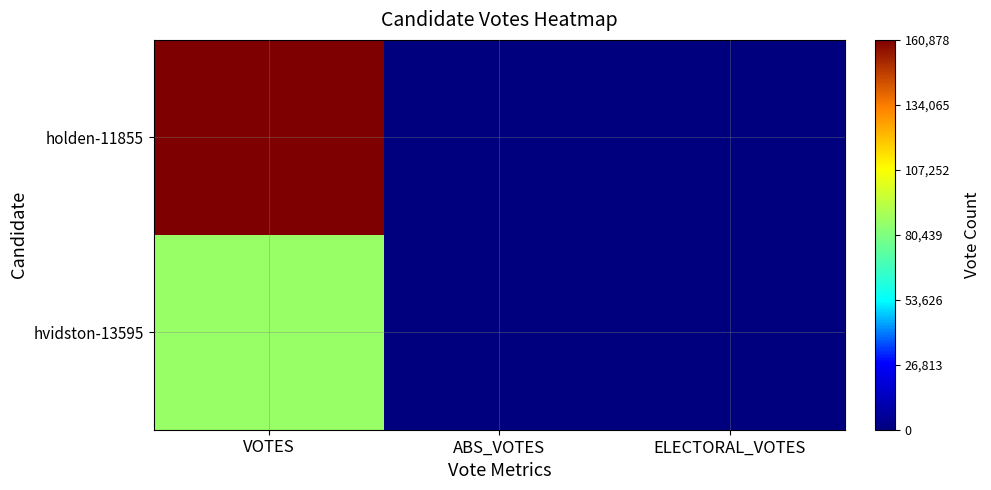

Rank the series by their maximum value, from lowest to highest.

hvidston-13595, holden-11855